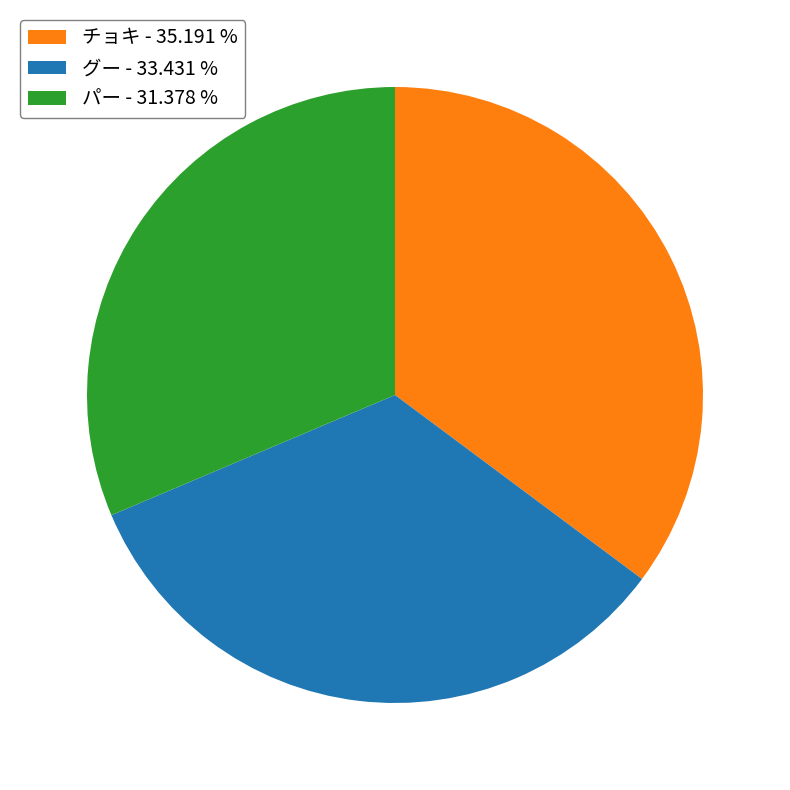

Which has a higher value, パー or グー?

グー